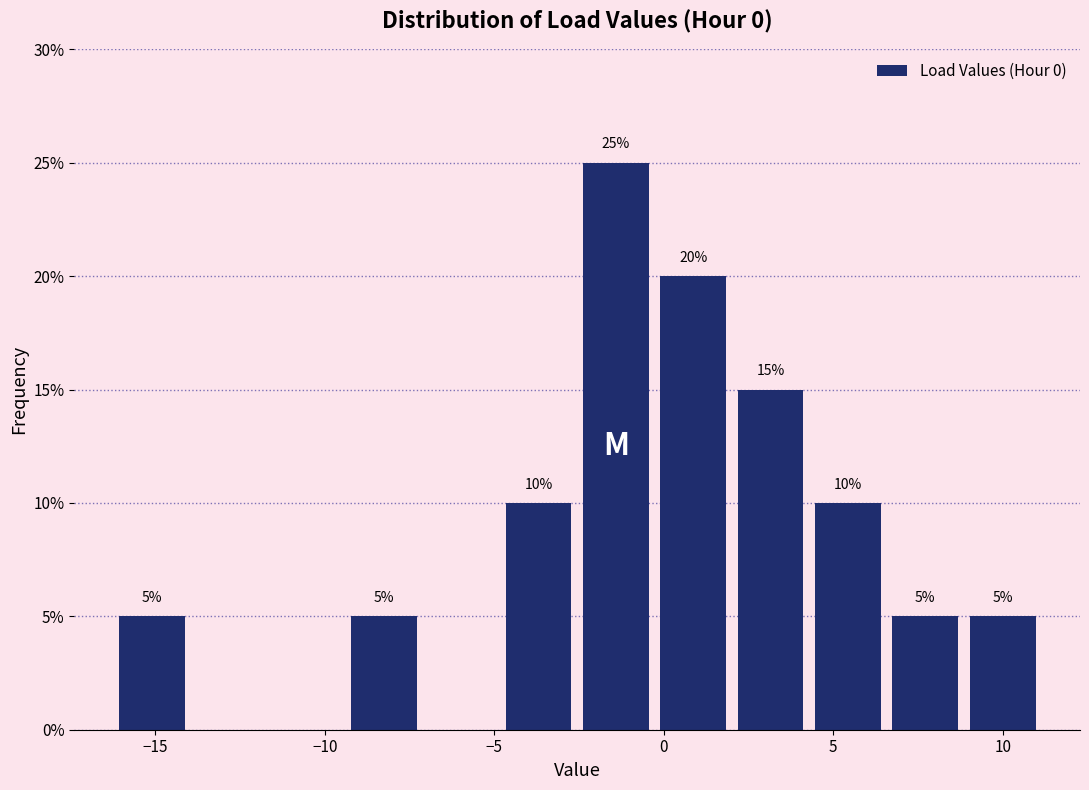

Over which range of the x-axis is the bar tallest?

-2.5 to -0.5